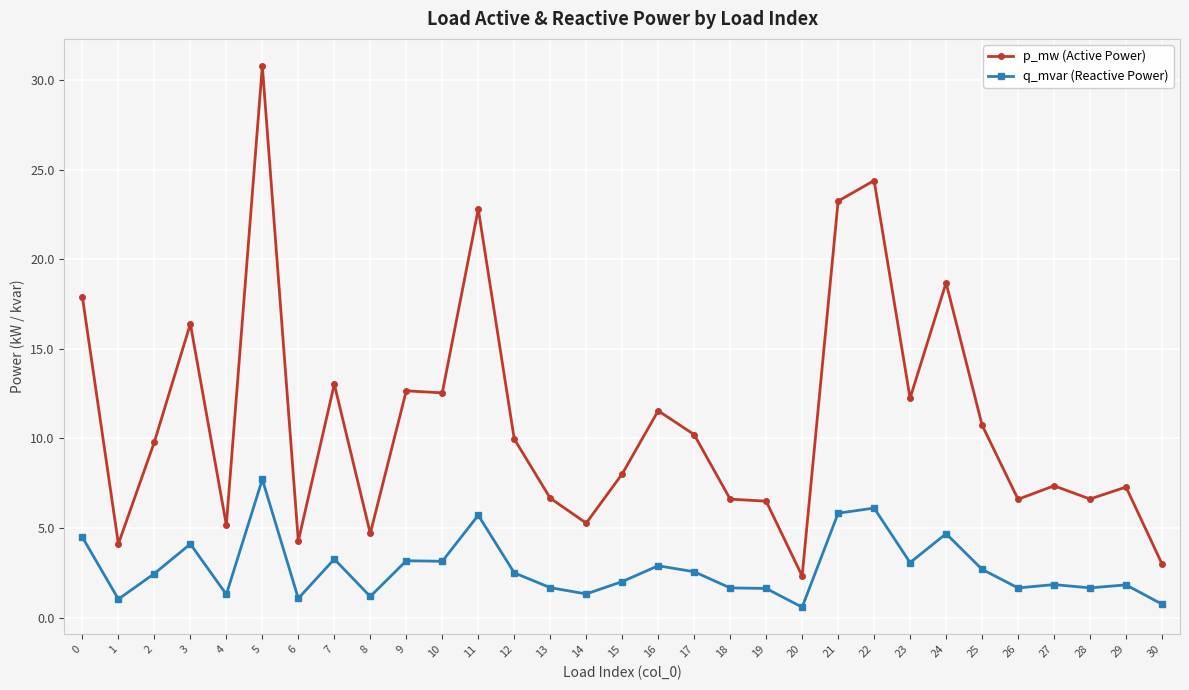

Read the p_mw (Active Power) value at 22.

24.4